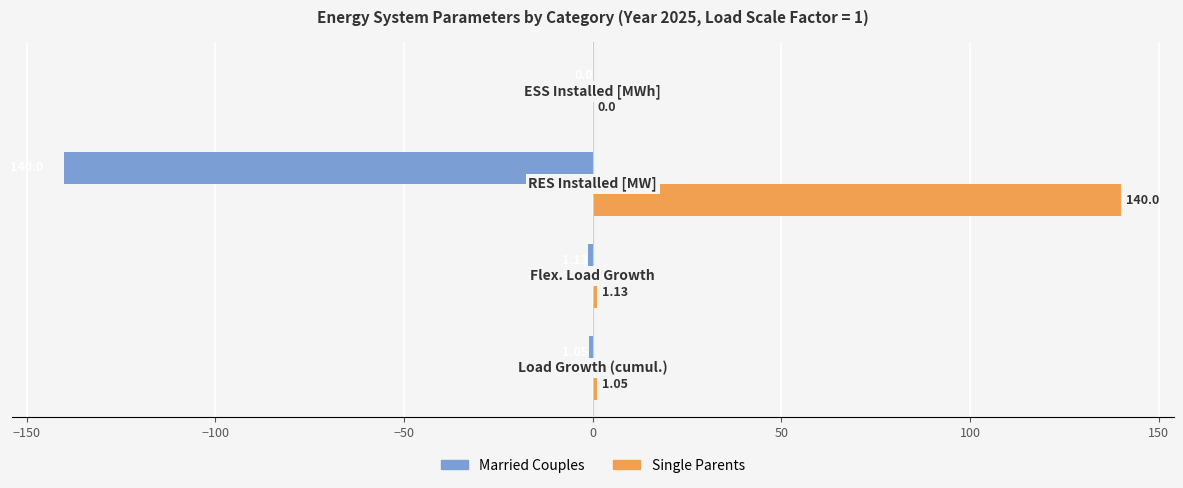

What is the sum of all Single Parents values?

142.2